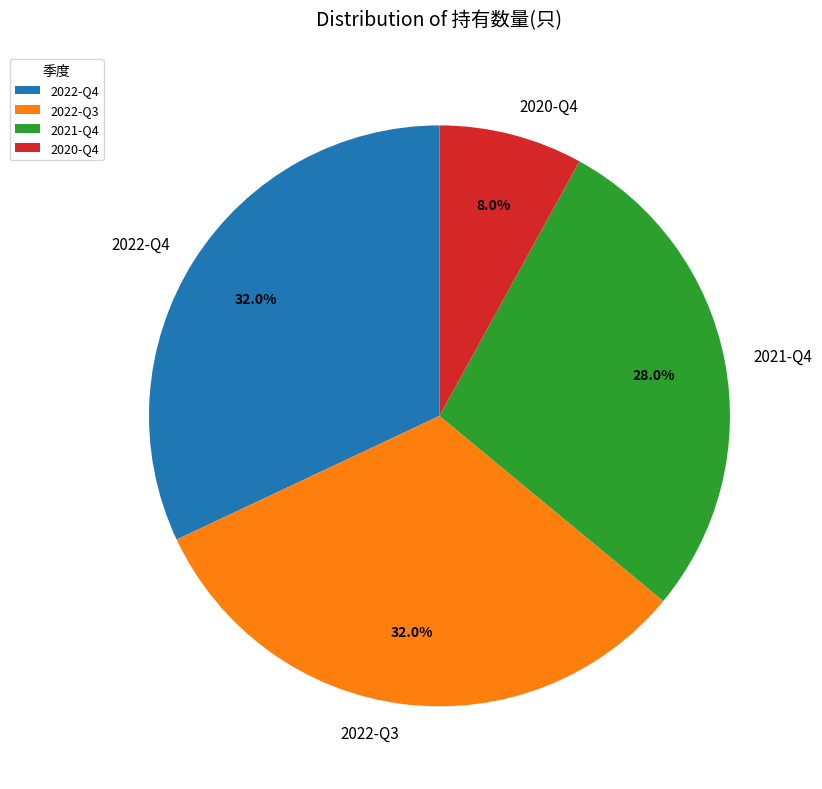

What percentage is the 2022-Q4 slice, to the nearest percent?

32%